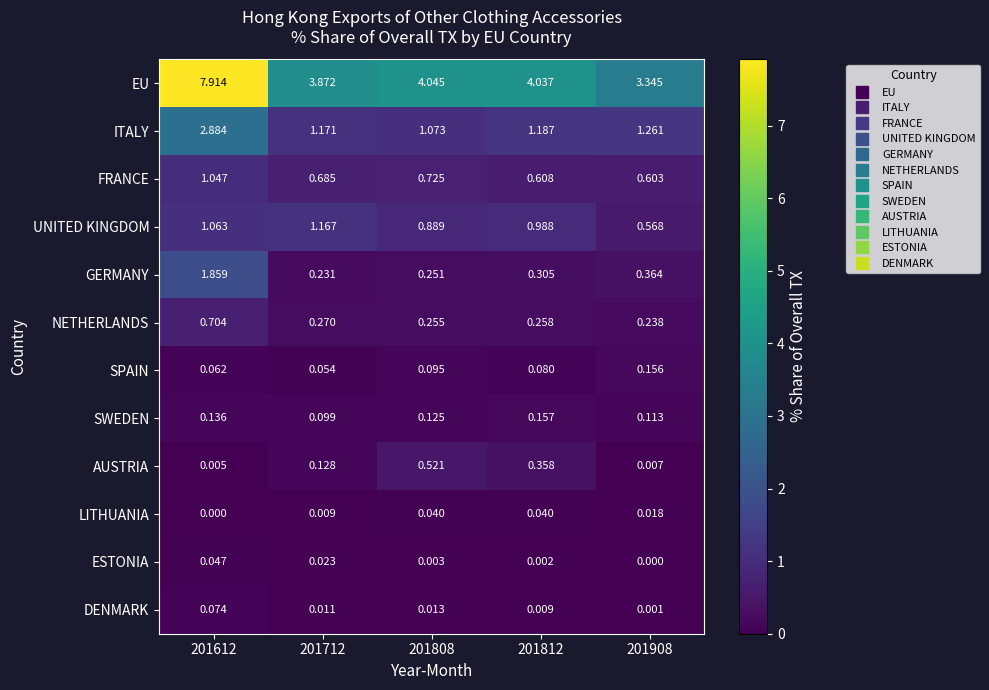

List the series in order of their peak value, highest first.

EU, ITALY, GERMANY, UNITED KINGDOM, FRANCE, NETHERLANDS, AUSTRIA, SWEDEN, SPAIN, DENMARK, ESTONIA, LITHUANIA